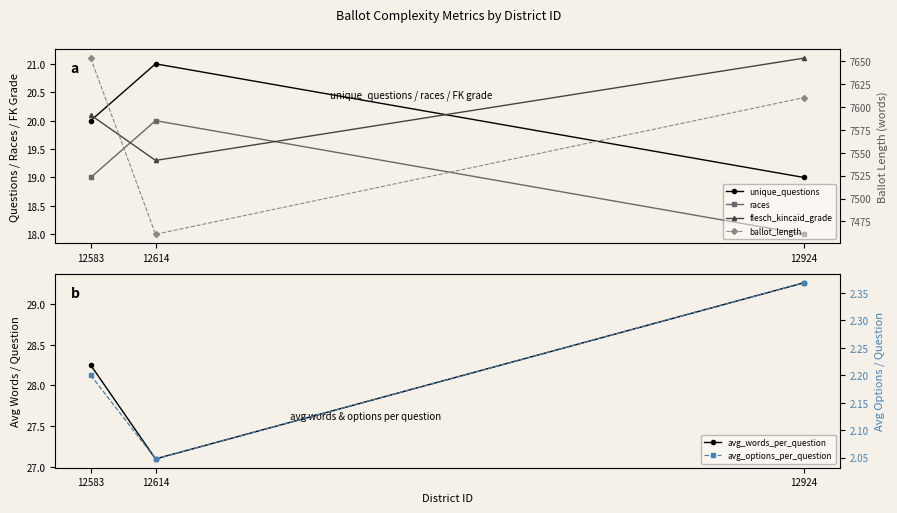

Which series has the widest spread of values?

ballot_length